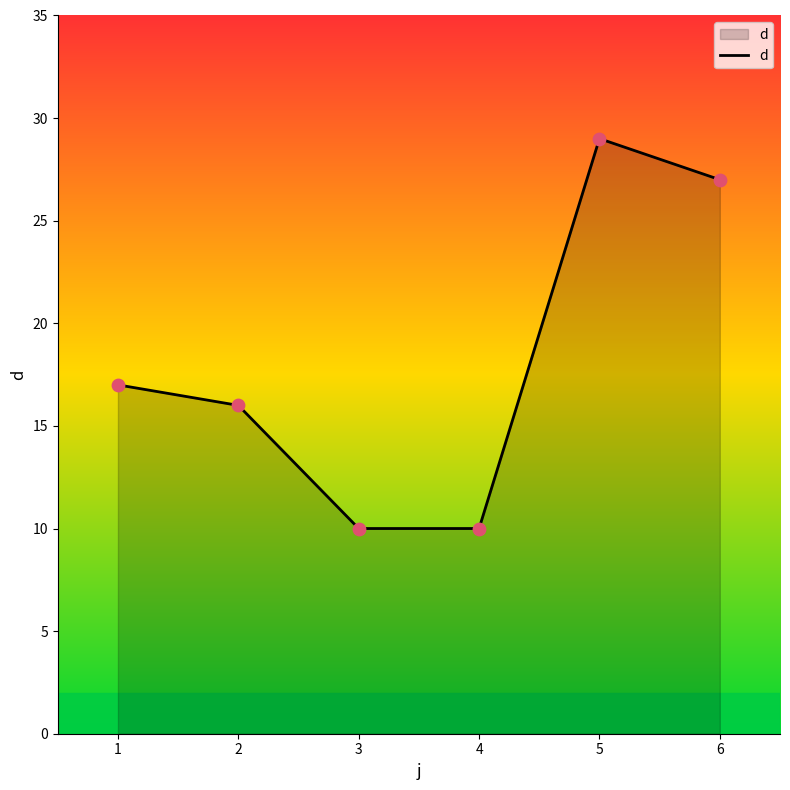

Approximately how many times larger is the value at 5 compared to 4?

2.9